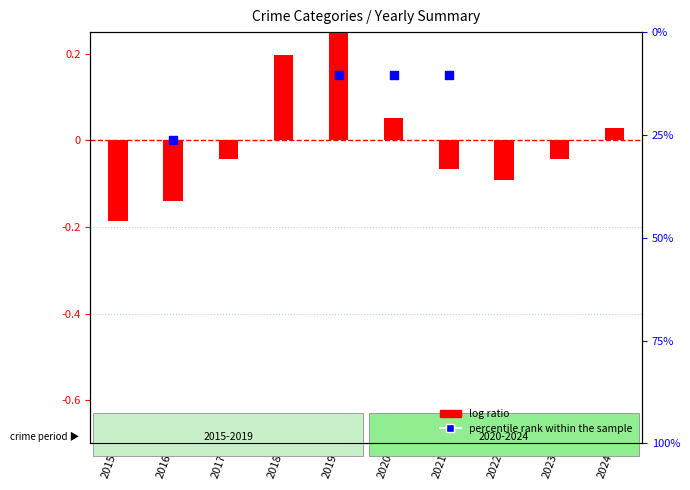

Which has a higher value, 2018 or 2016?

2018